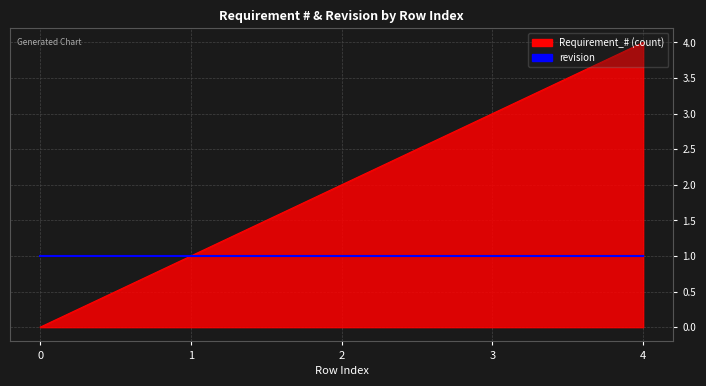

What is the greatest value displayed?

4